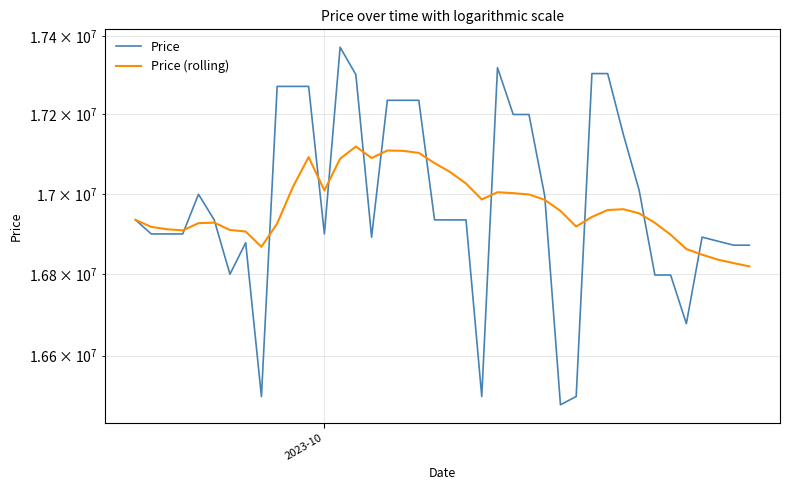

True or false: Price and Price (rolling) intersect in this chart.

True